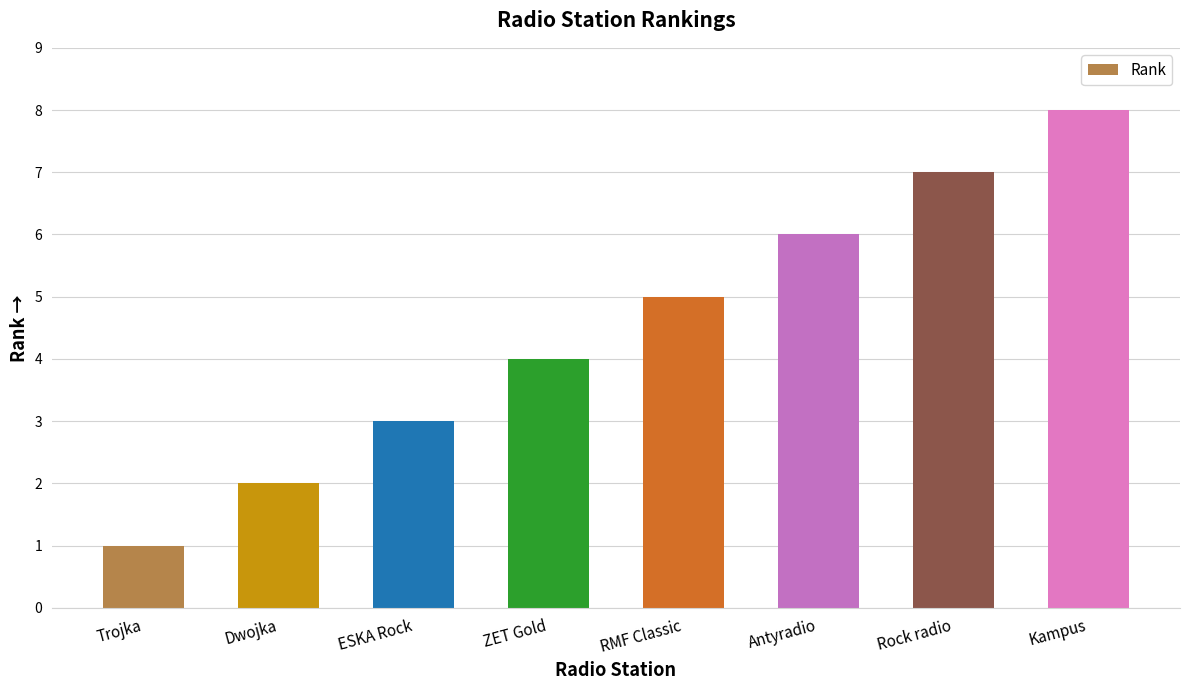

What is the difference between the maximum and second lowest values?

6